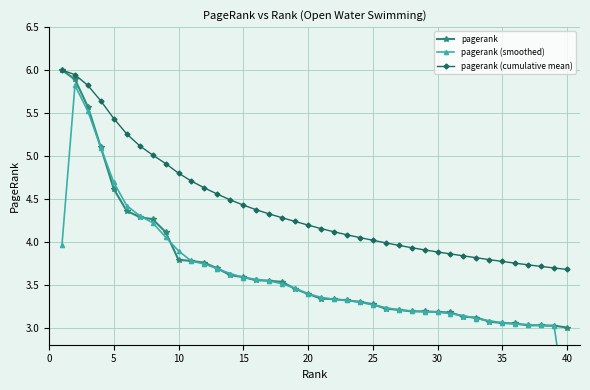

What is the maximum value for pagerank?

6.0